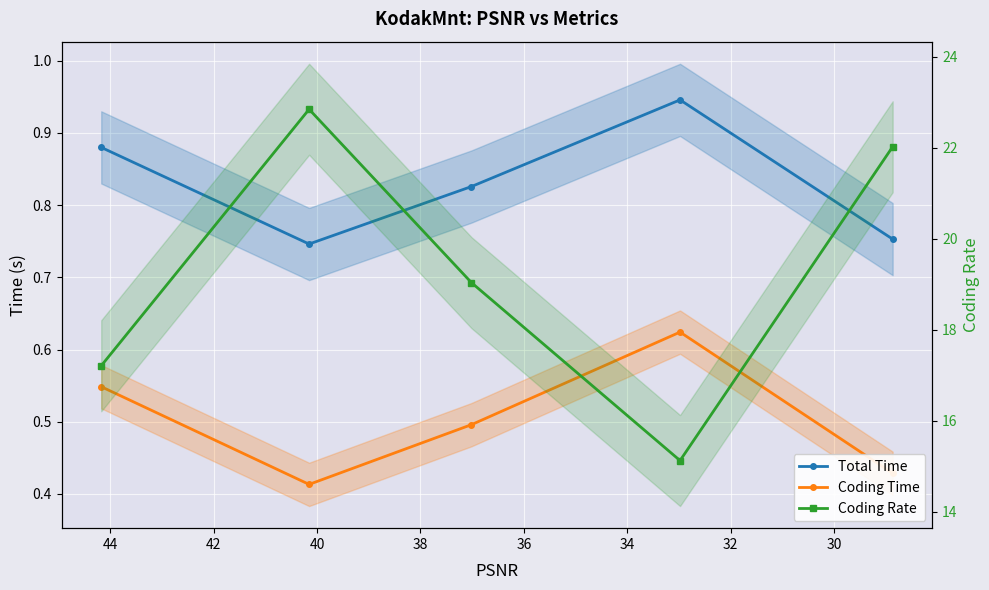

Is this an area chart (filled region under the line)?

No